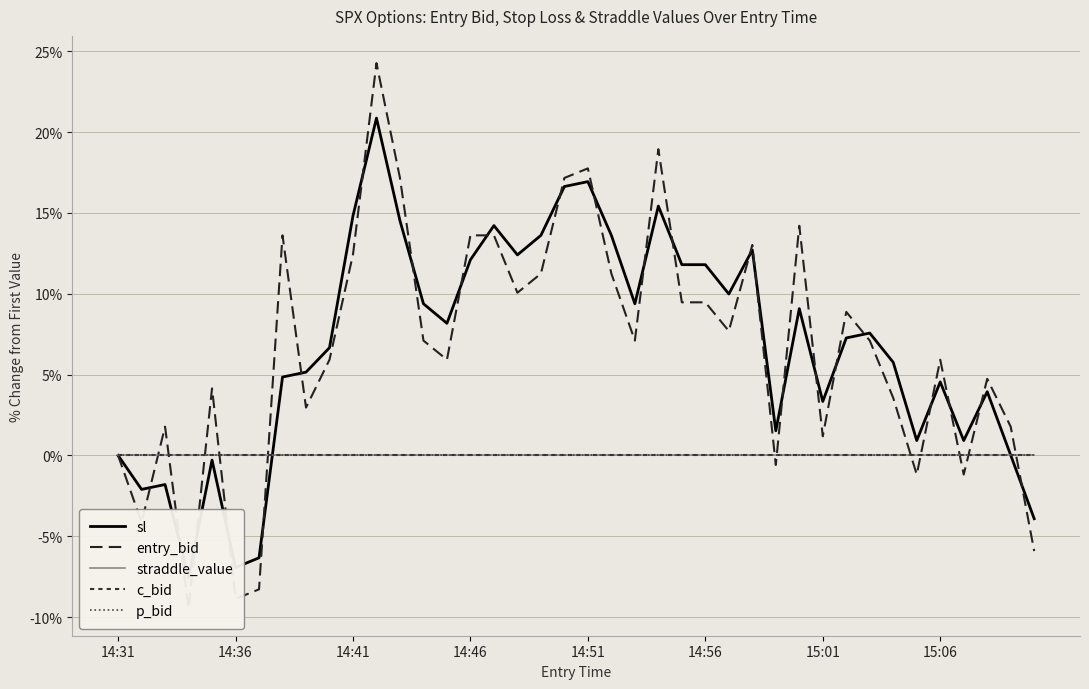

Does the chart display data point markers on the line(s)?

No